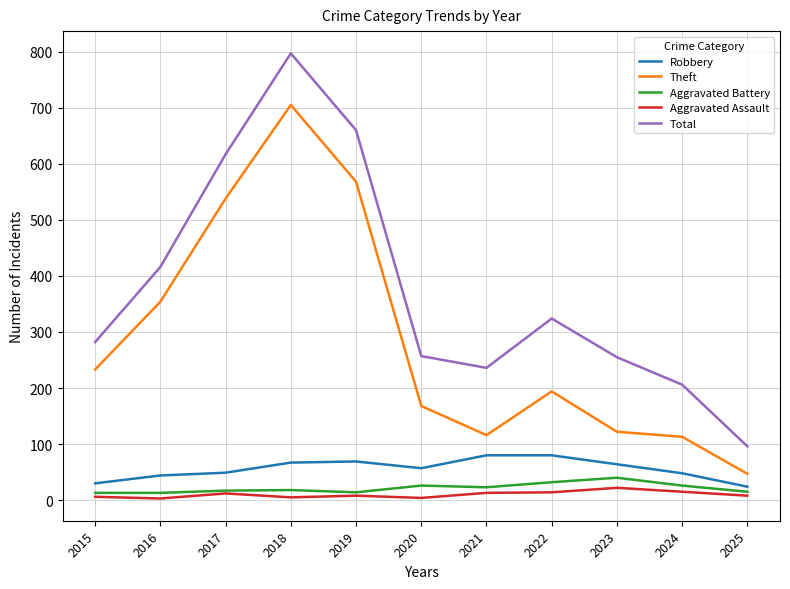

What is the greatest value displayed?

797